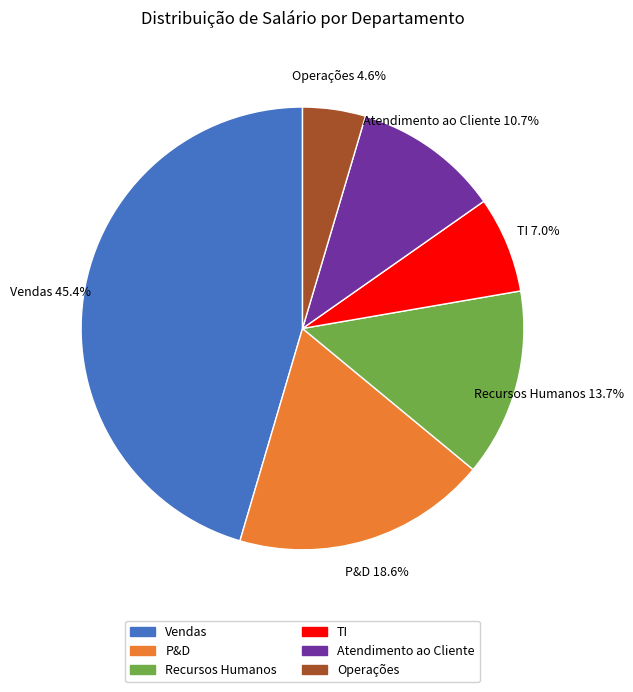

To the nearest percent, what portion does Vendas represent?

45%